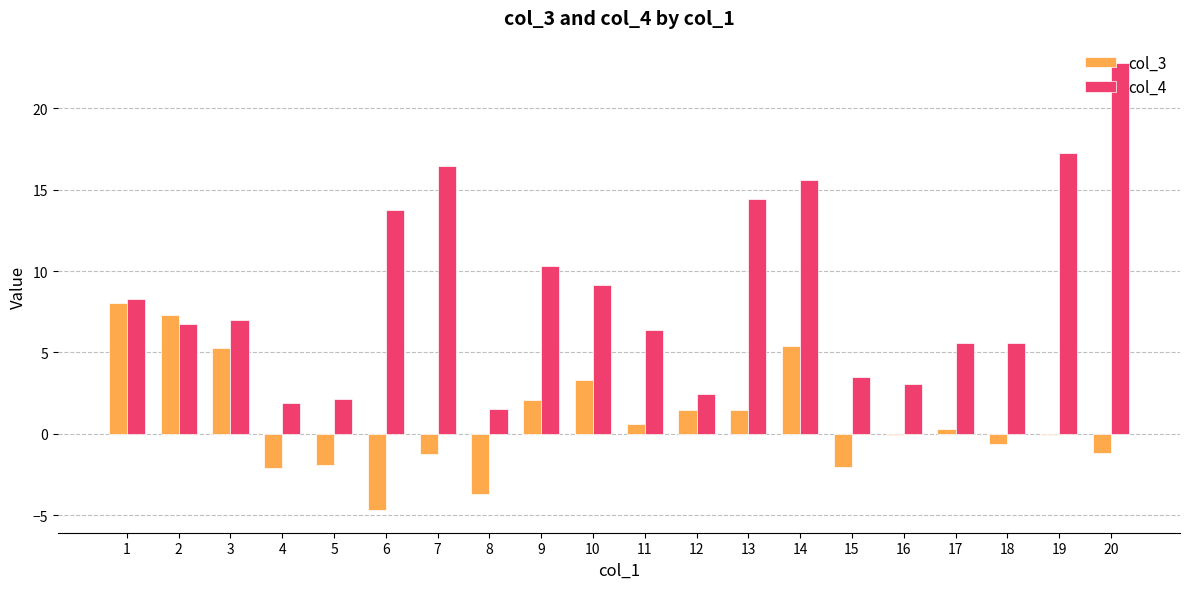

What is the greatest value displayed?

22.8